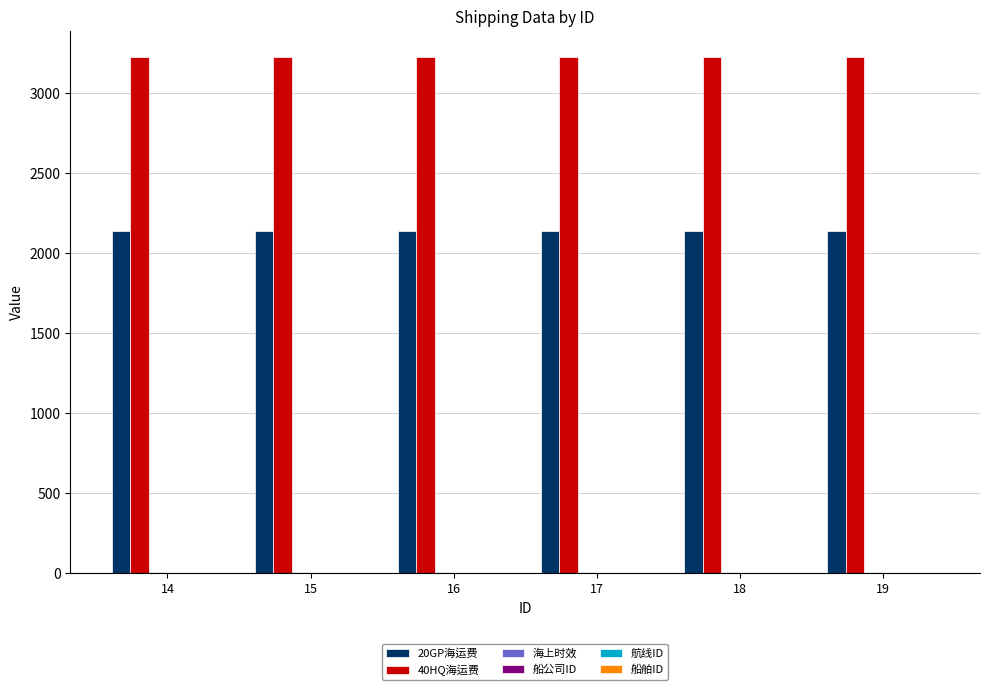

How many data points does each series have?

6